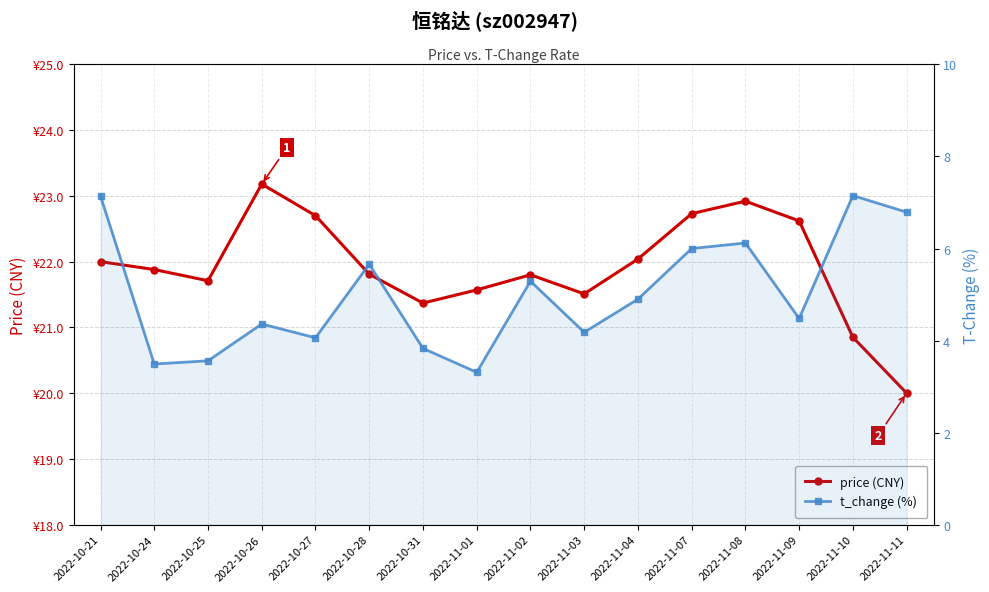

Reading left to right, transcribe all the data shown in this chart.

price (CNY): 22.0	21.9	21.7	23.2	22.7	21.8	21.4	21.6	21.8	21.5	22.0	22.7	22.9	22.6	20.9	20.0
t_change (%): 7.1	3.5	3.6	4.4	4.1	5.7	3.8	3.3	5.3	4.2	4.9	6.0	6.1	4.5	7.2	6.8